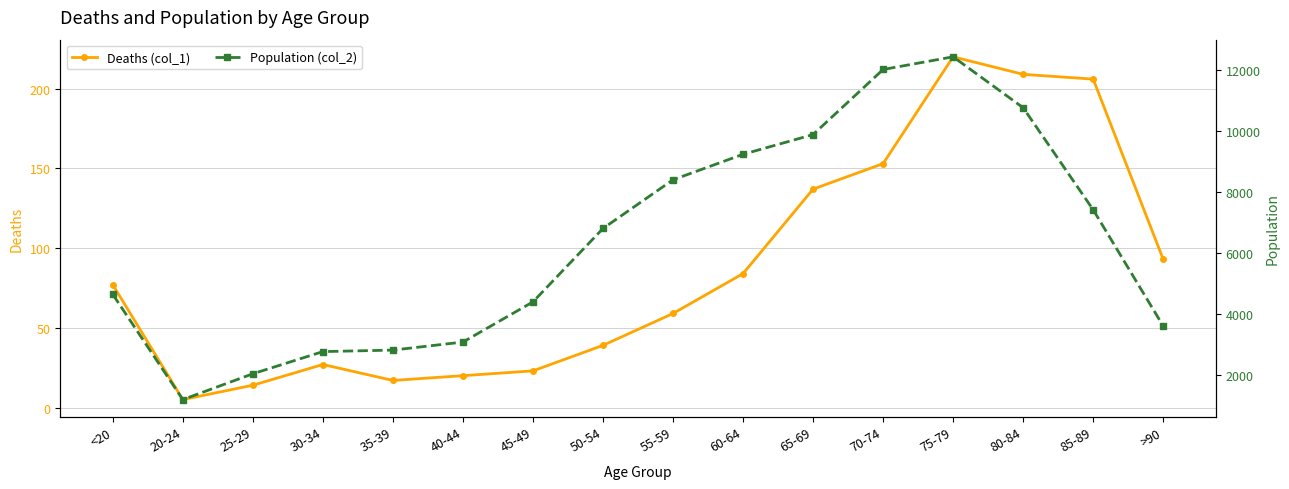

What is the label of the 6th point from the right?

65-69